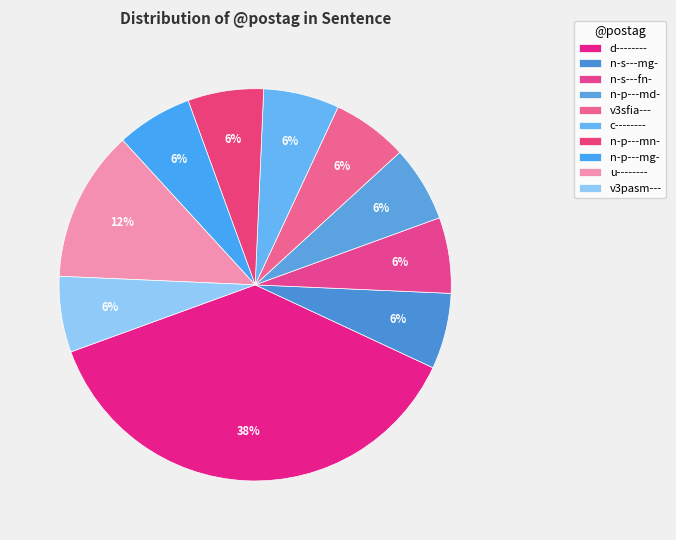

Is the sum of n-s---fn- and d-------- greater than half?

No